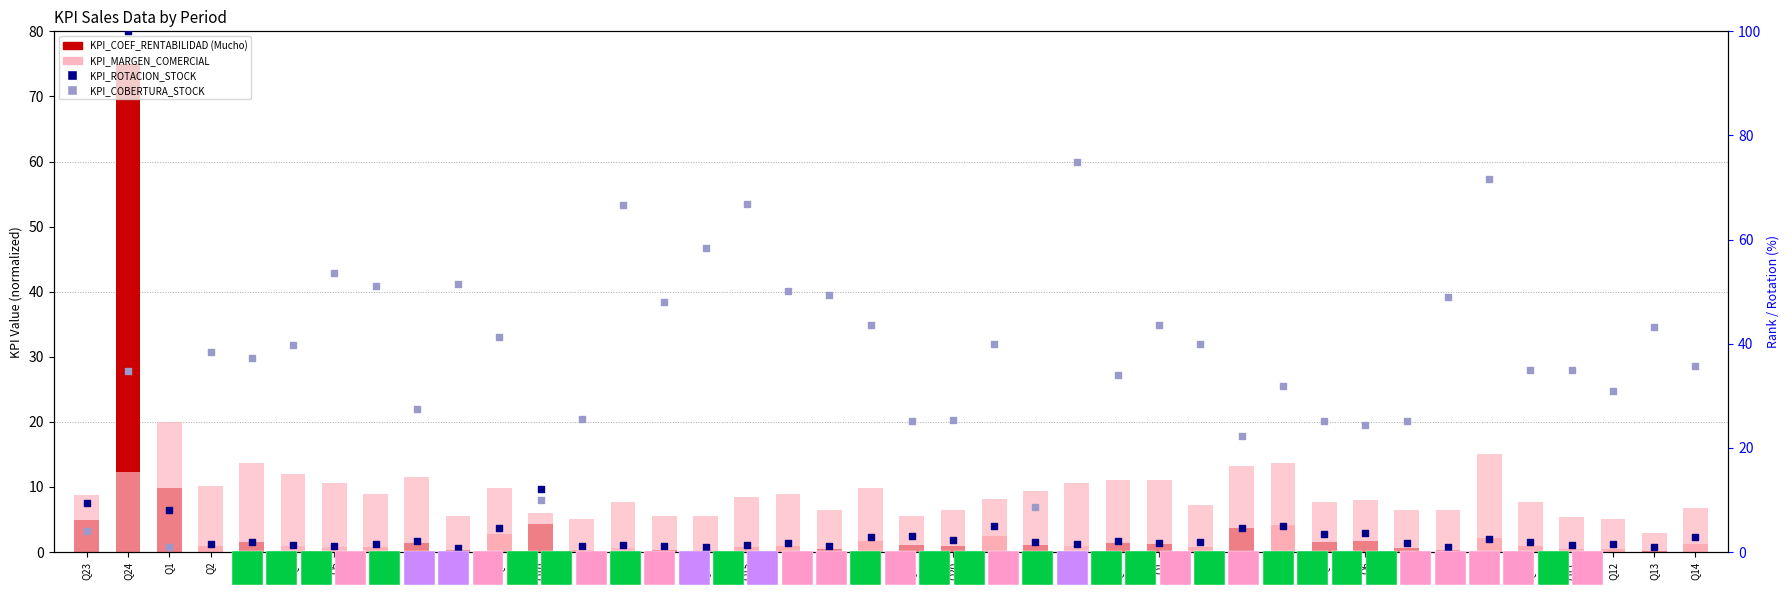

Which series reaches the minimum Y coordinate?

KPI_ROTACION_STOCK